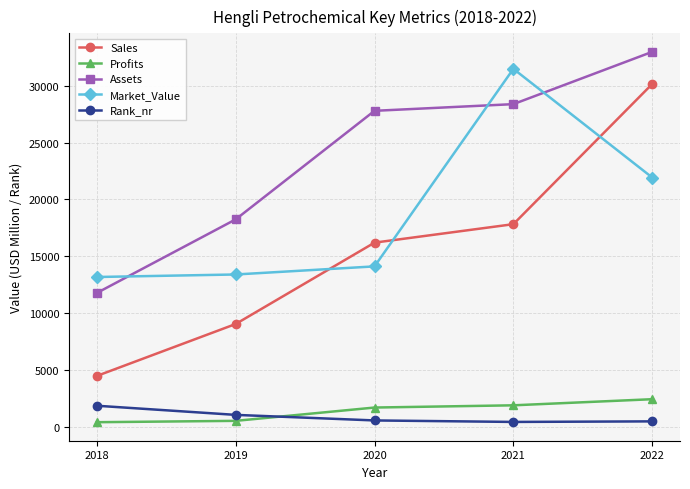

How many categories are shown in the chart?

5